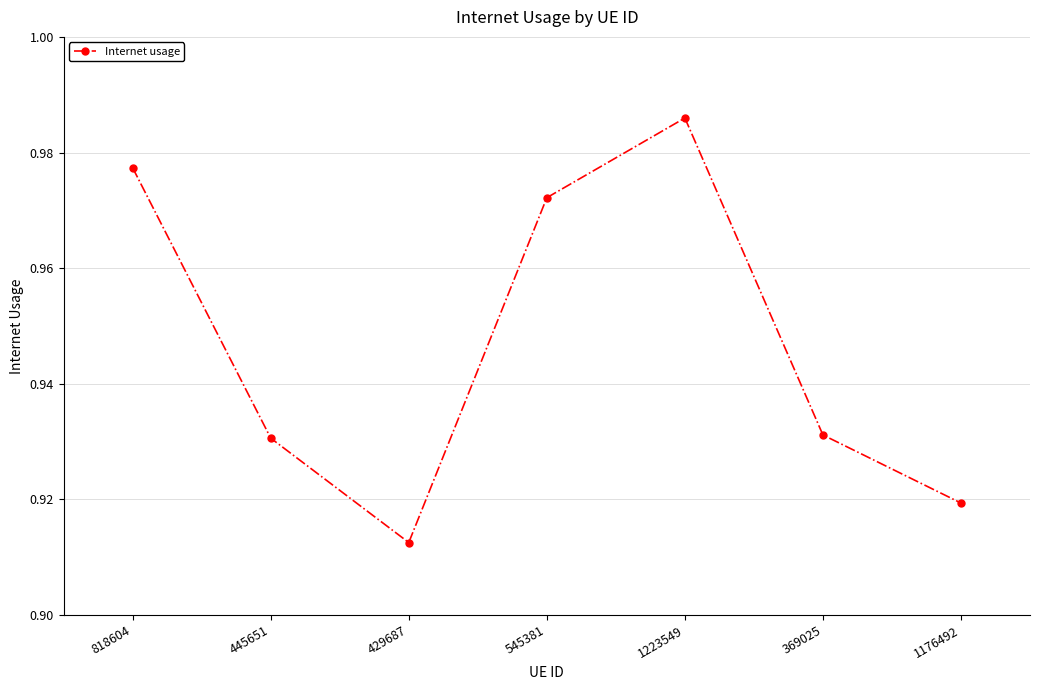

At which label is the value closest to 0?

429687